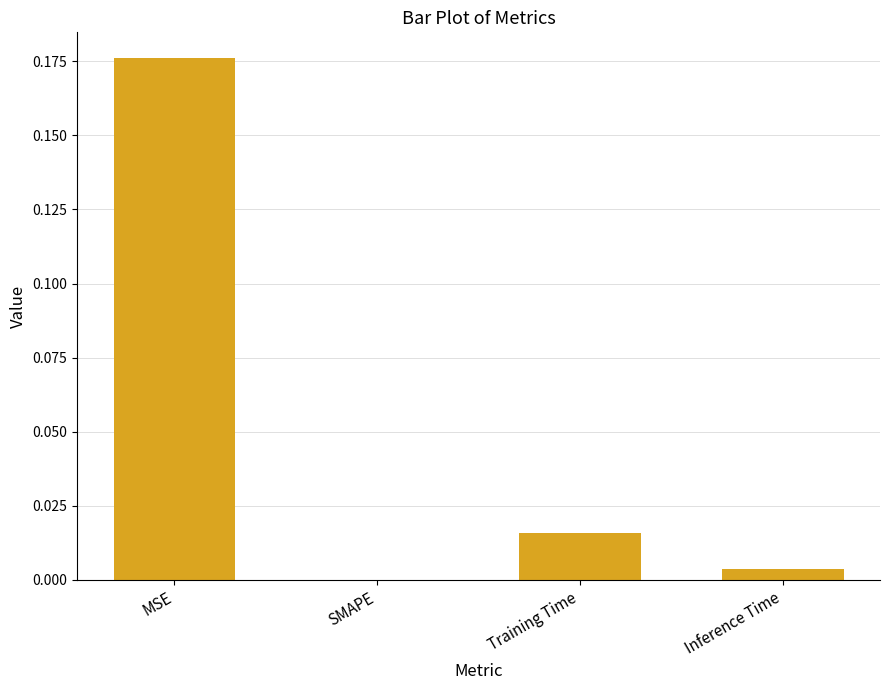

The value at SMAPE is 0.0. True or false?

True